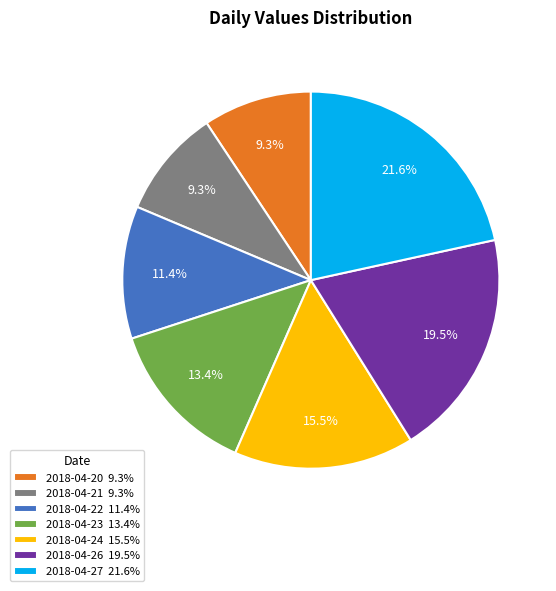

What portion of the pie excludes 2018-04-27?

78.4%